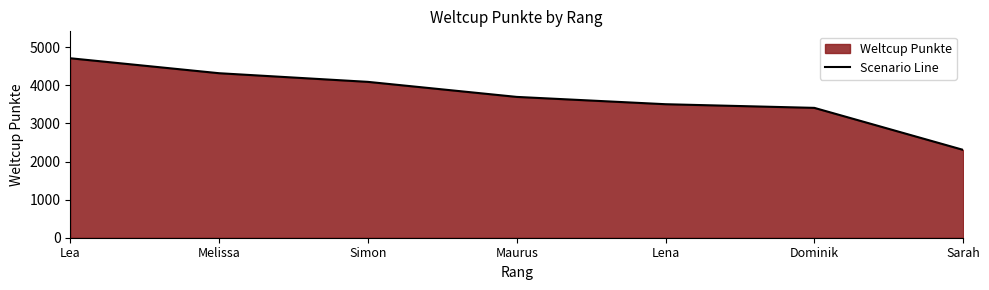

What is the label of the 4th point from the right?

Maurus